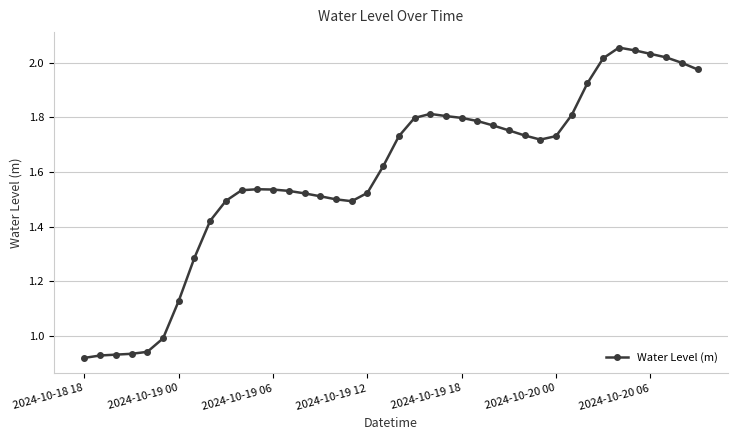

True or false: there are more than 1 points higher than both neighbors.

True